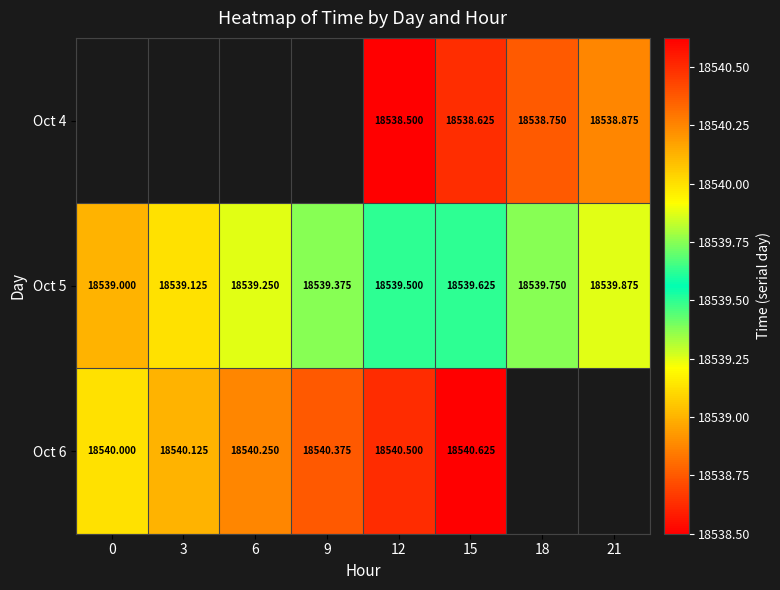

Is the value of Oct 5 at 9 greater than the value of Oct 4 at 21?

Yes